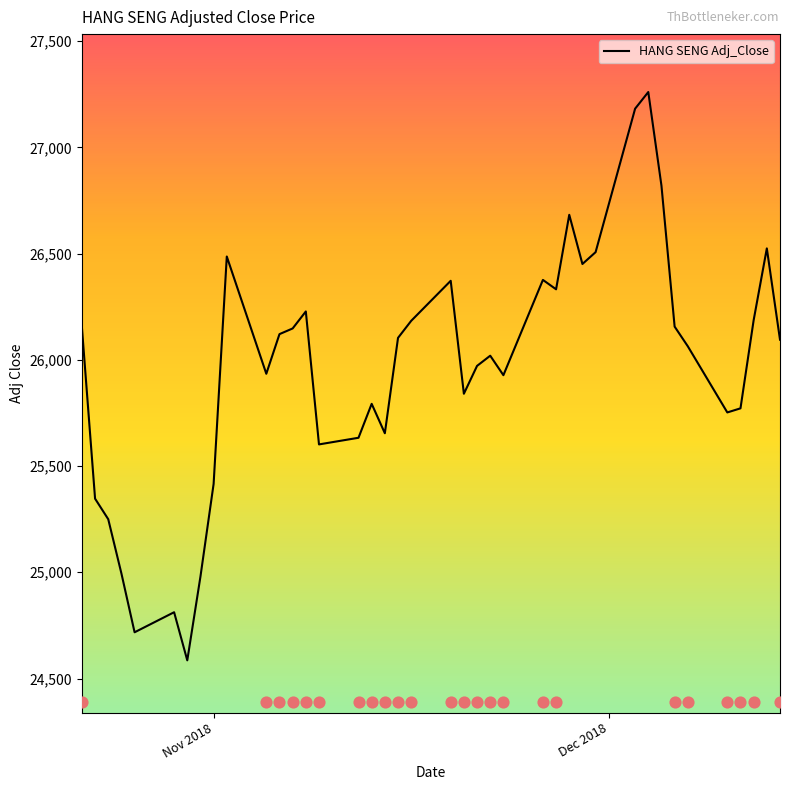

What is the maximum value for HANG SENG Adj_Close?

27260.4